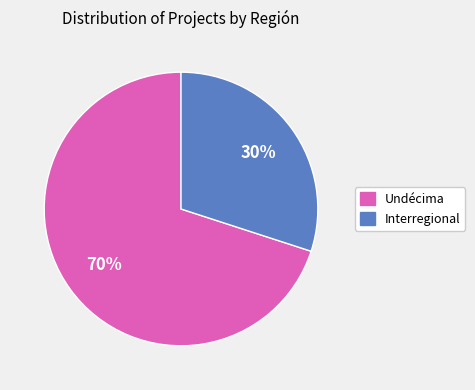

Count the number of slices in the pie.

2